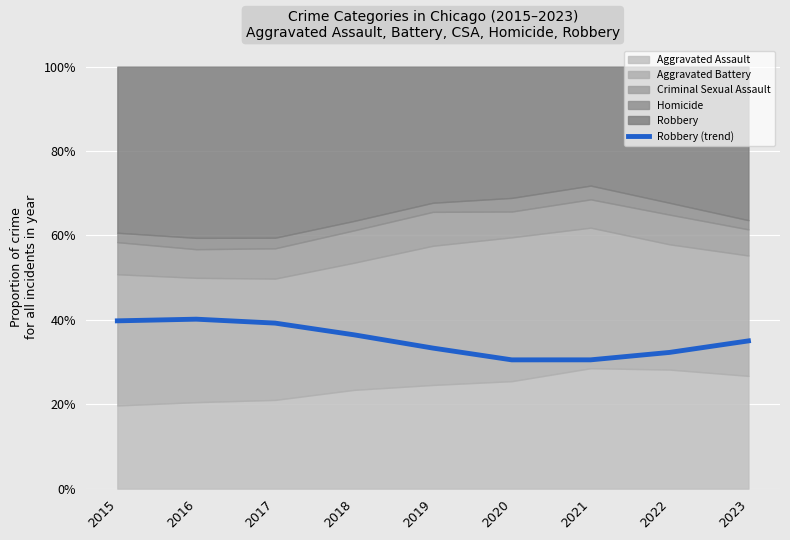

Between 2021 and 2018, which is larger?

2018